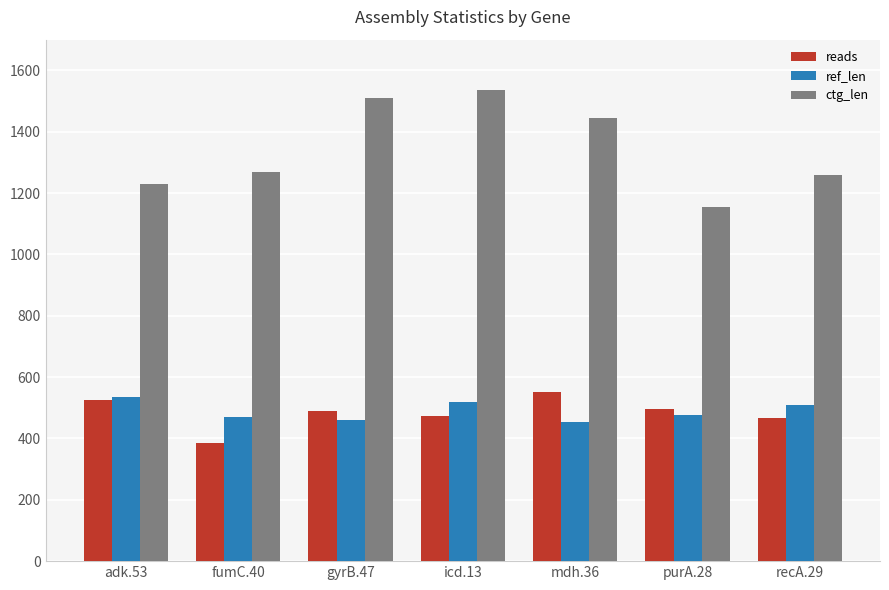

What is the spread (max minus min) of values at gyrB.47?

1049